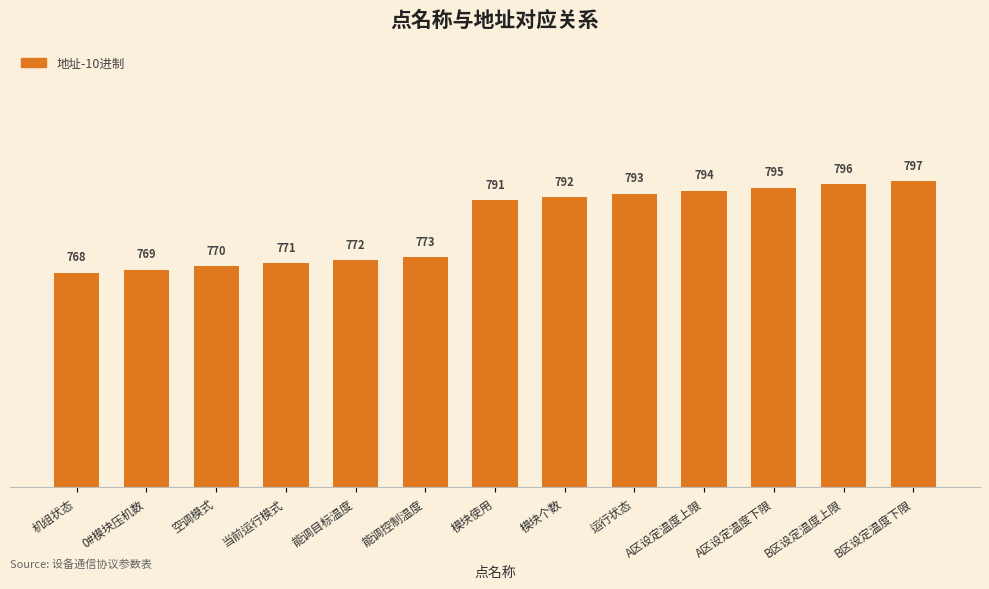

What is the minimum value shown in the chart?

768